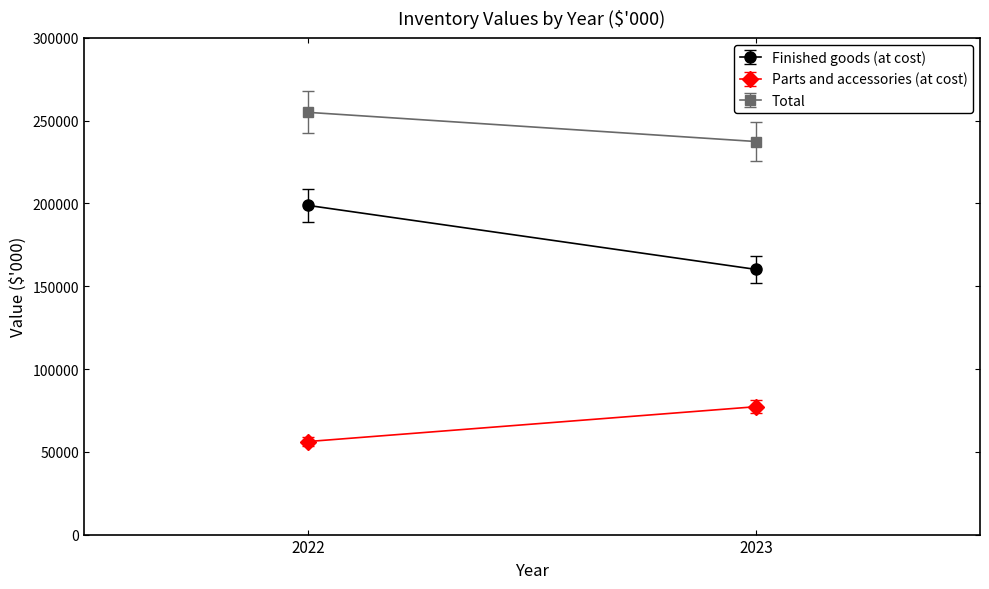

Count the number of data series in this chart.

3